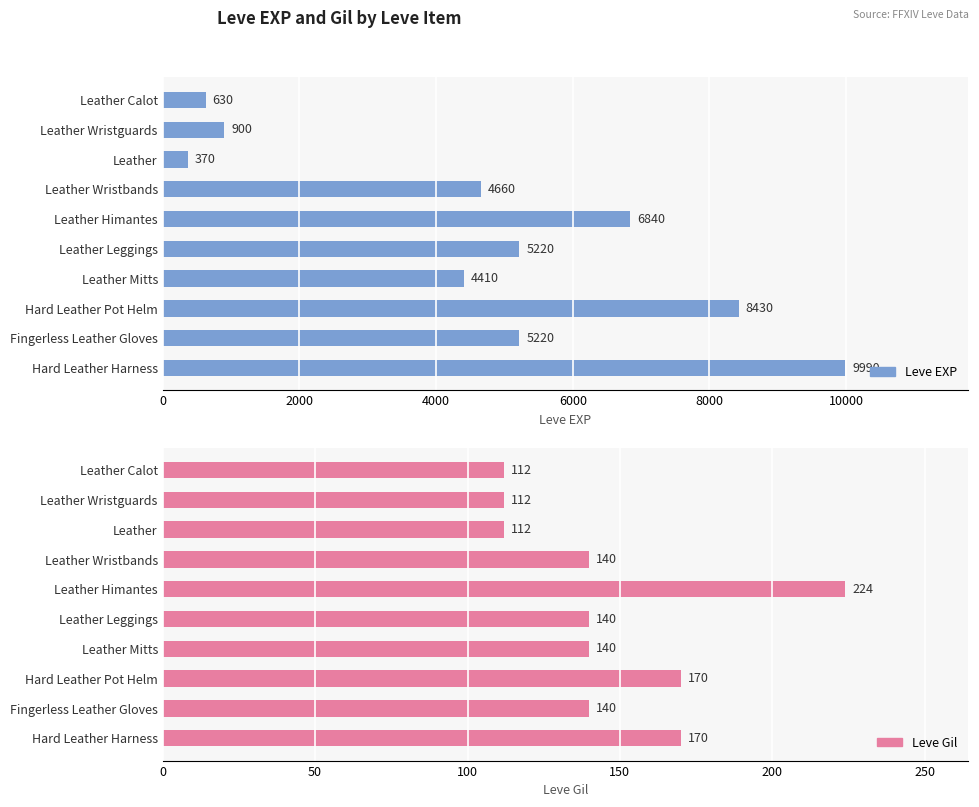

Is it true that Leve Gil equals 140 at Leather Leggings?

True